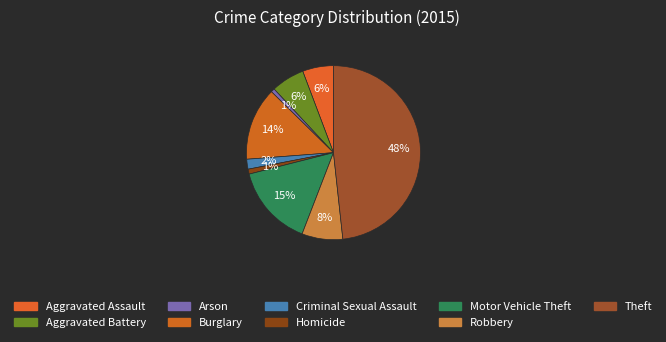

Does any single category account for the majority?

No